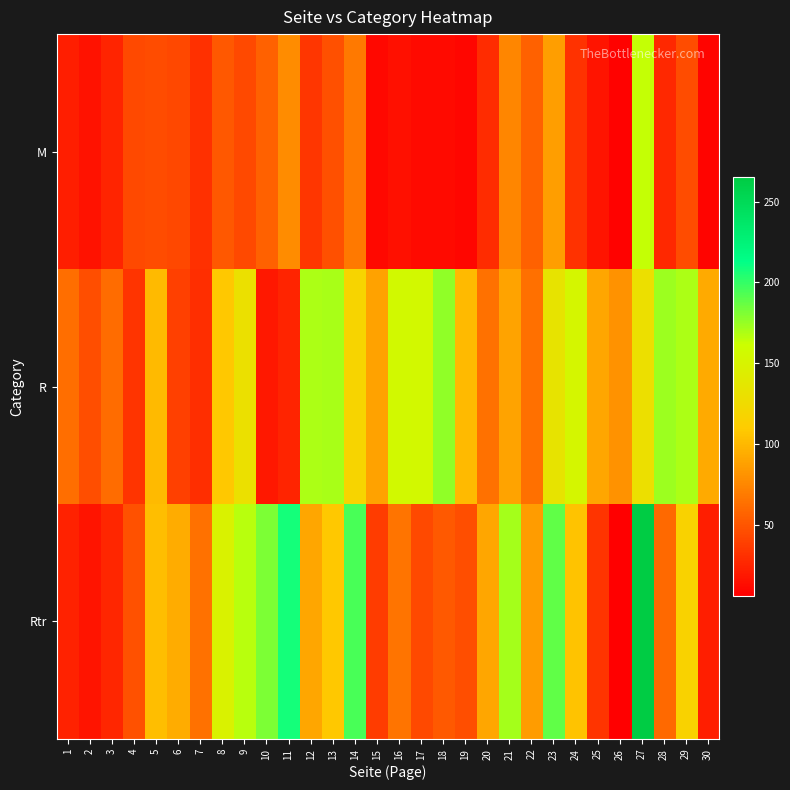

Which label corresponds to the largest value in the chart?

27